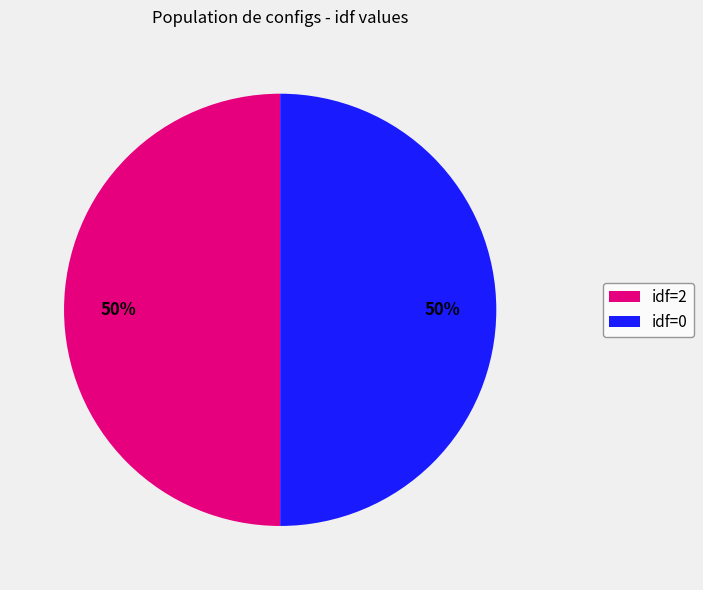

To the nearest percent, what is the average slice percentage?

50%